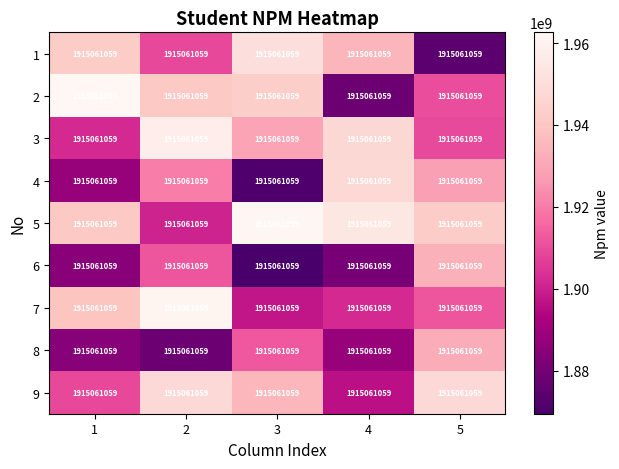

The value of 6 at 3 is 1869441435.6. True or false?

True